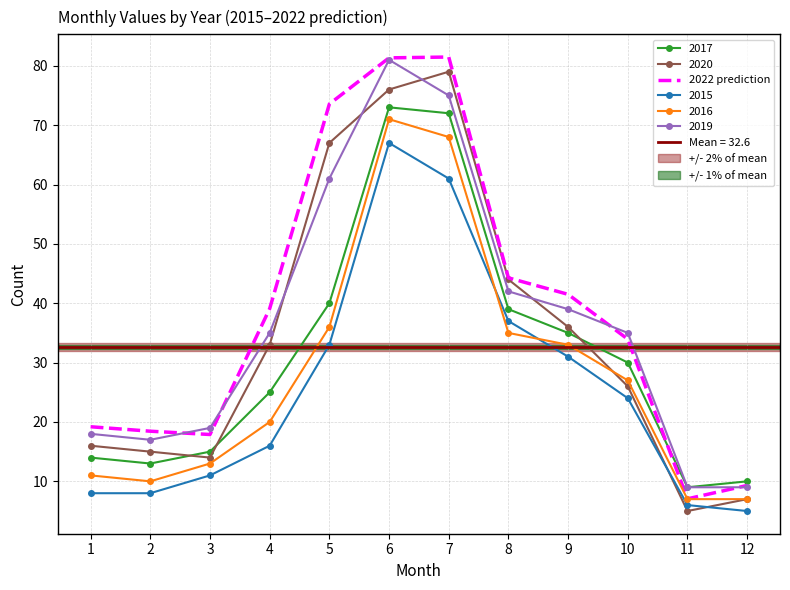

What is the difference between the maximum and second lowest values?

72.2